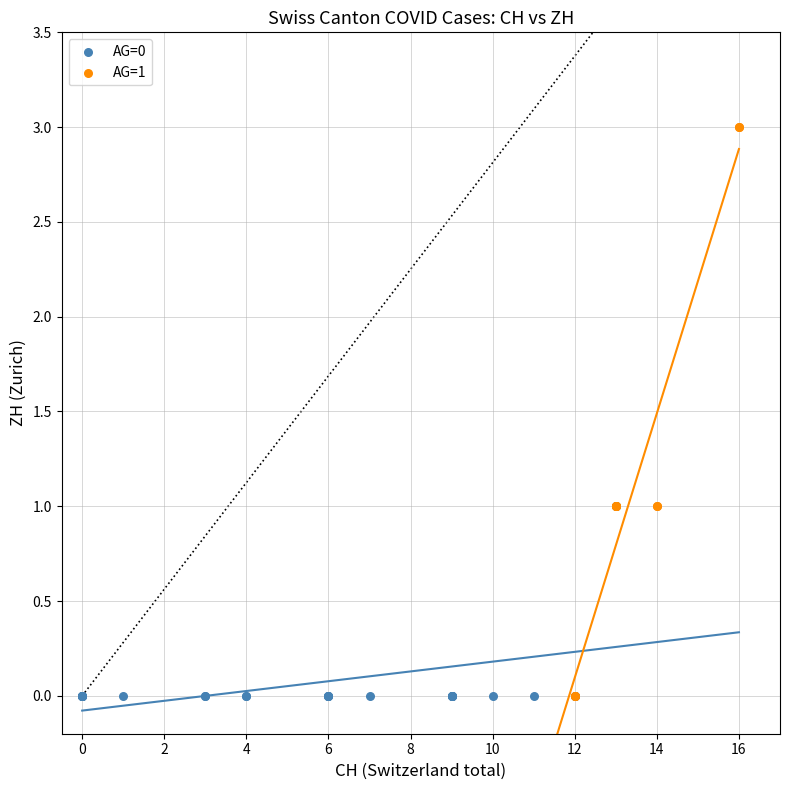

Which series reaches the maximum Y coordinate?

AG=1